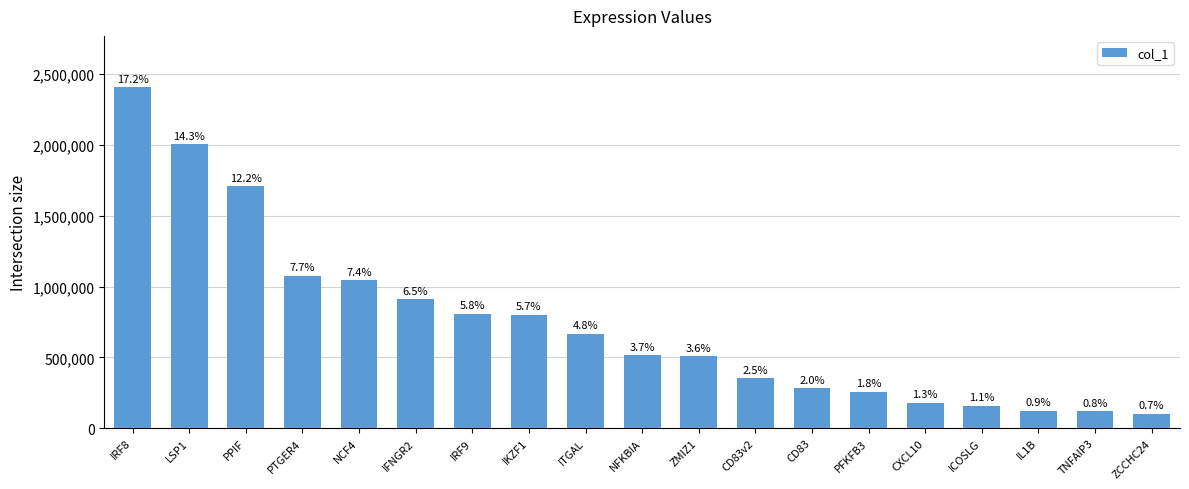

What position from the left is NCF4?

5